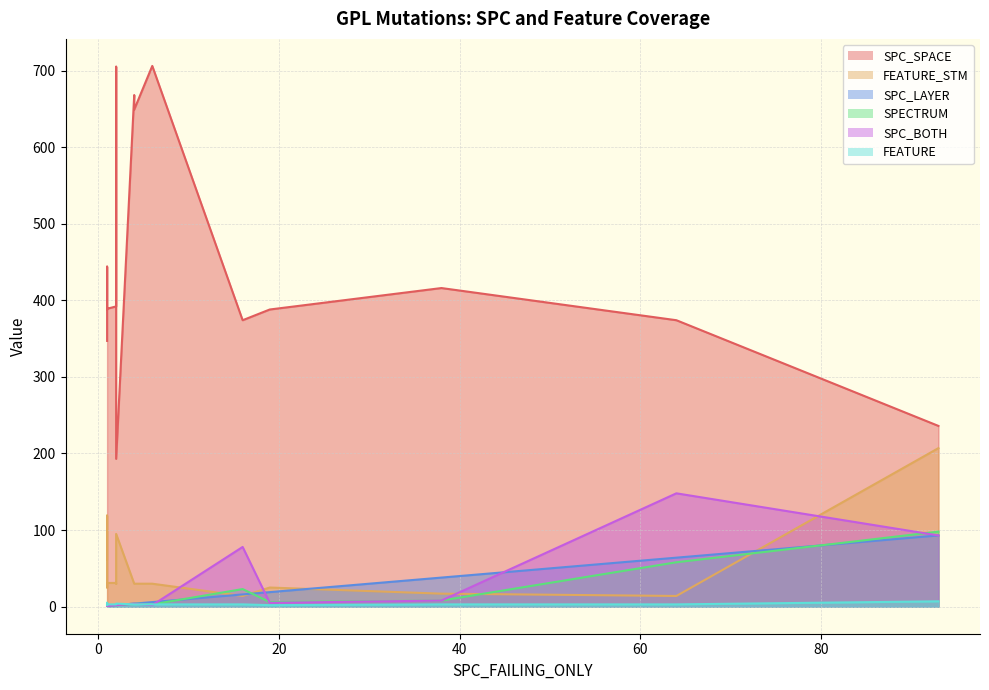

Where is SPC_SPACE nearest to the value 449?

1